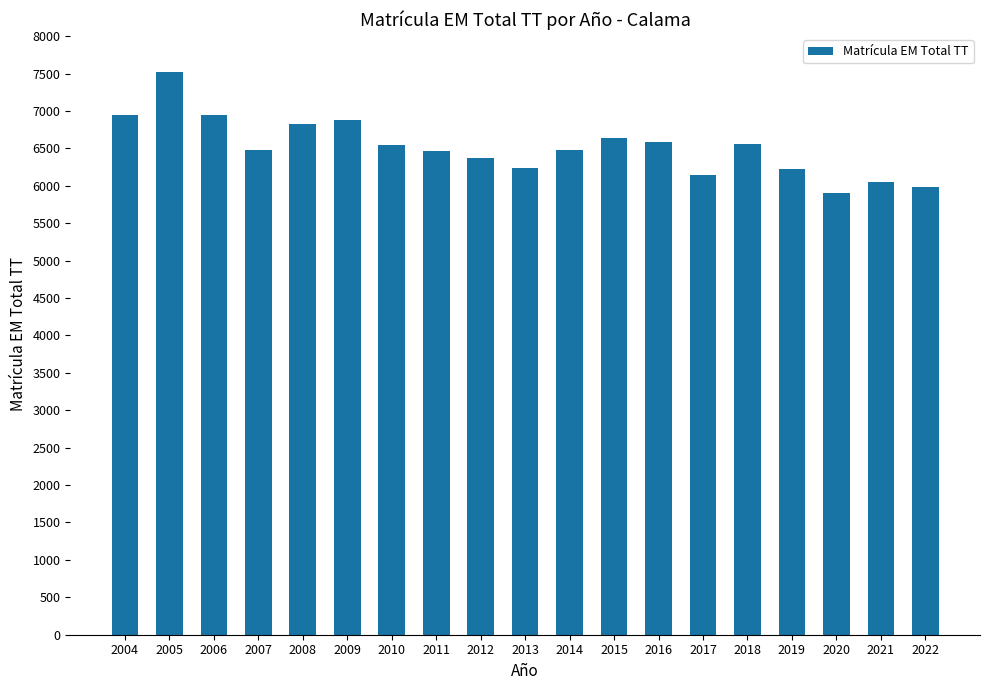

At which label does the data first exceed 6480?

2004